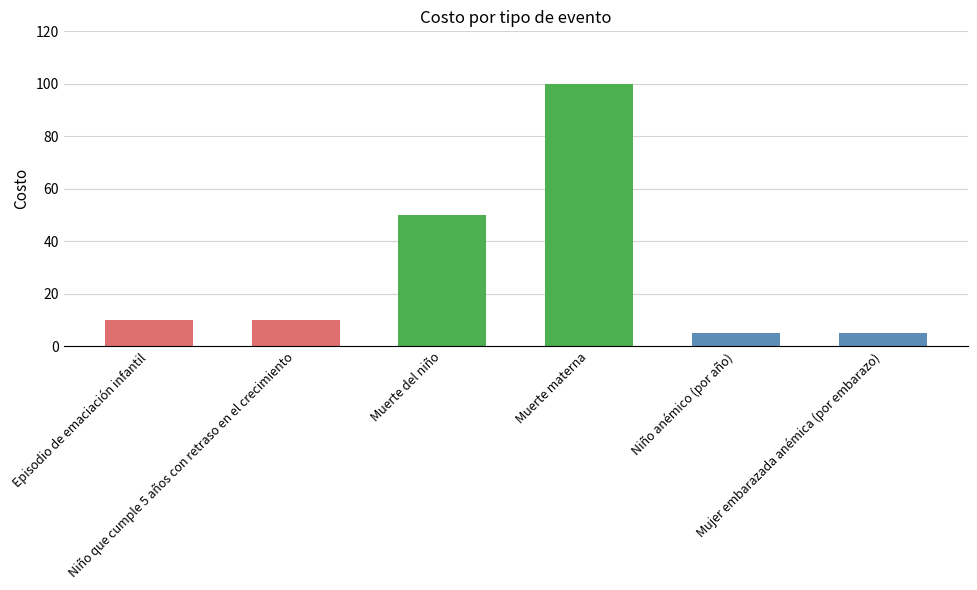

What is the minimum value shown in the chart?

5